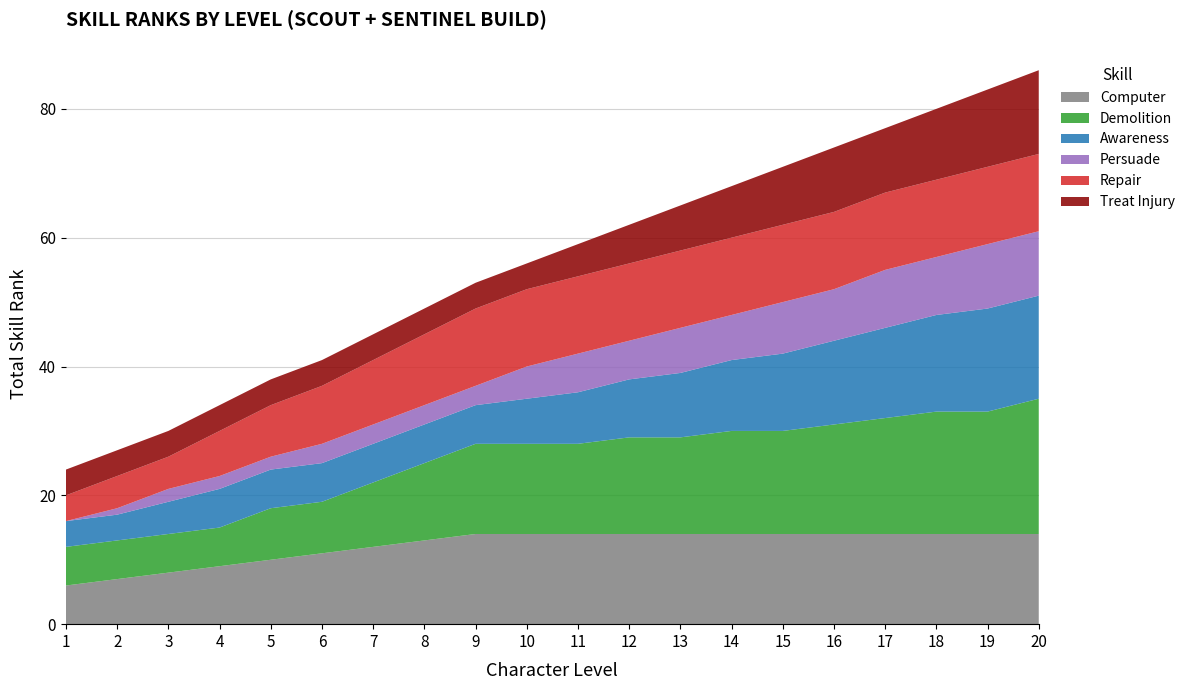

Reading right to left, extract all data points from this chart.

Computer: 14	14	14	14	14	14	14	14	14	14	14	14	13	12	11	10	9	8	7	6
Demolition: 21	19	19	18	17	16	16	15	15	14	14	14	12	10	8	8	6	6	6	6
Awareness: 16	16	15	14	13	12	11	10	9	8	7	6	6	6	6	6	6	5	4	4
Persuade: 10	10	9	9	8	8	7	7	6	6	5	3	3	3	3	2	2	2	1	0
Repair: 12	12	12	12	12	12	12	12	12	12	12	12	11	10	9	8	7	5	5	4
Treat Injury: 13	12	11	10	10	9	8	7	6	5	4	4	4	4	4	4	4	4	4	4